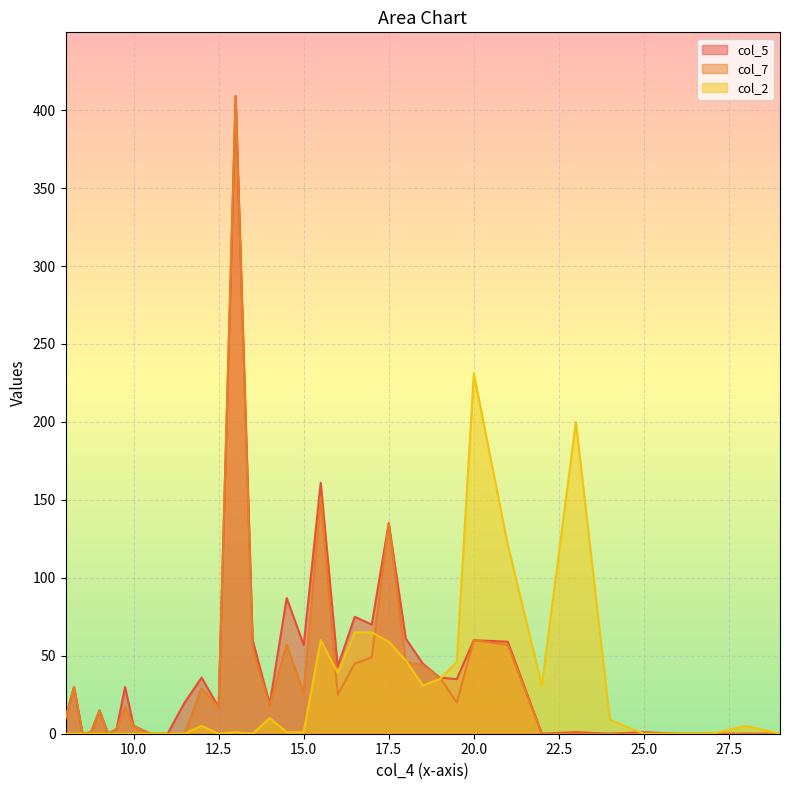

True or false: col_2 has a value of 73 at 12.5.

False